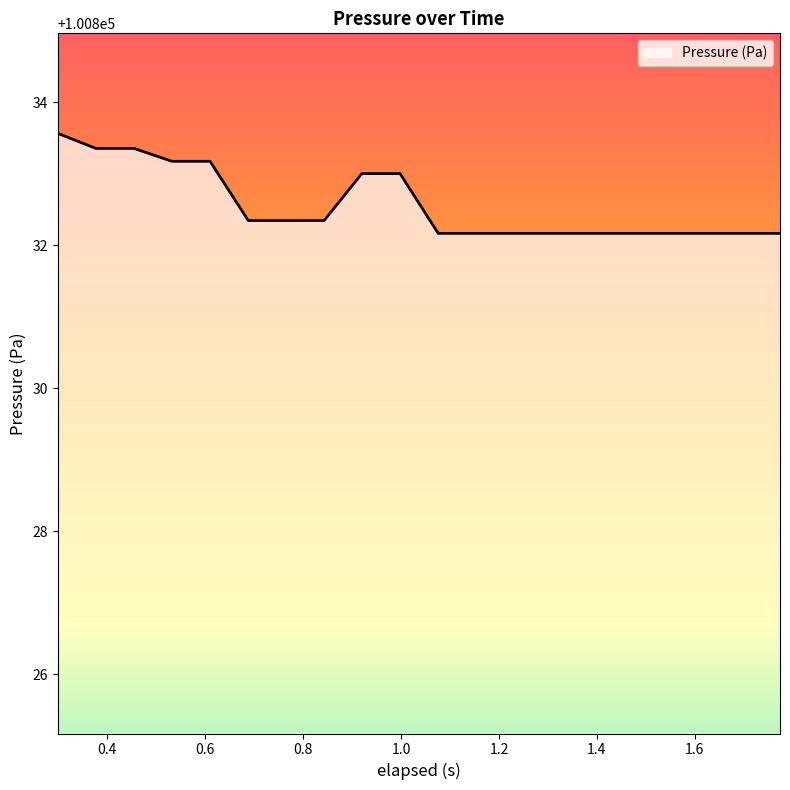

What is the maximum value shown in the chart?

100833.6